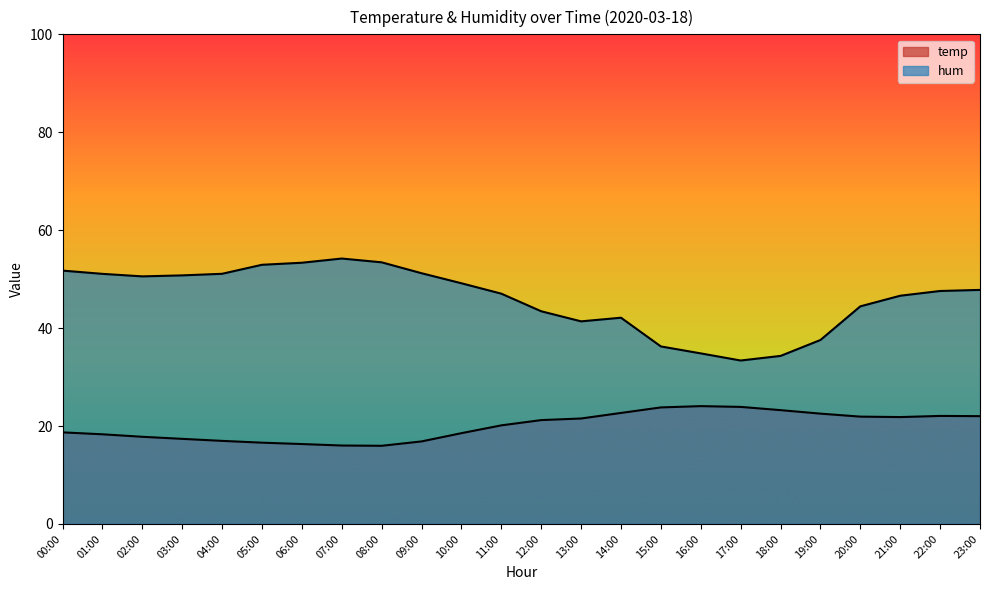

List the series in order of their peak value, lowest first.

temp, hum